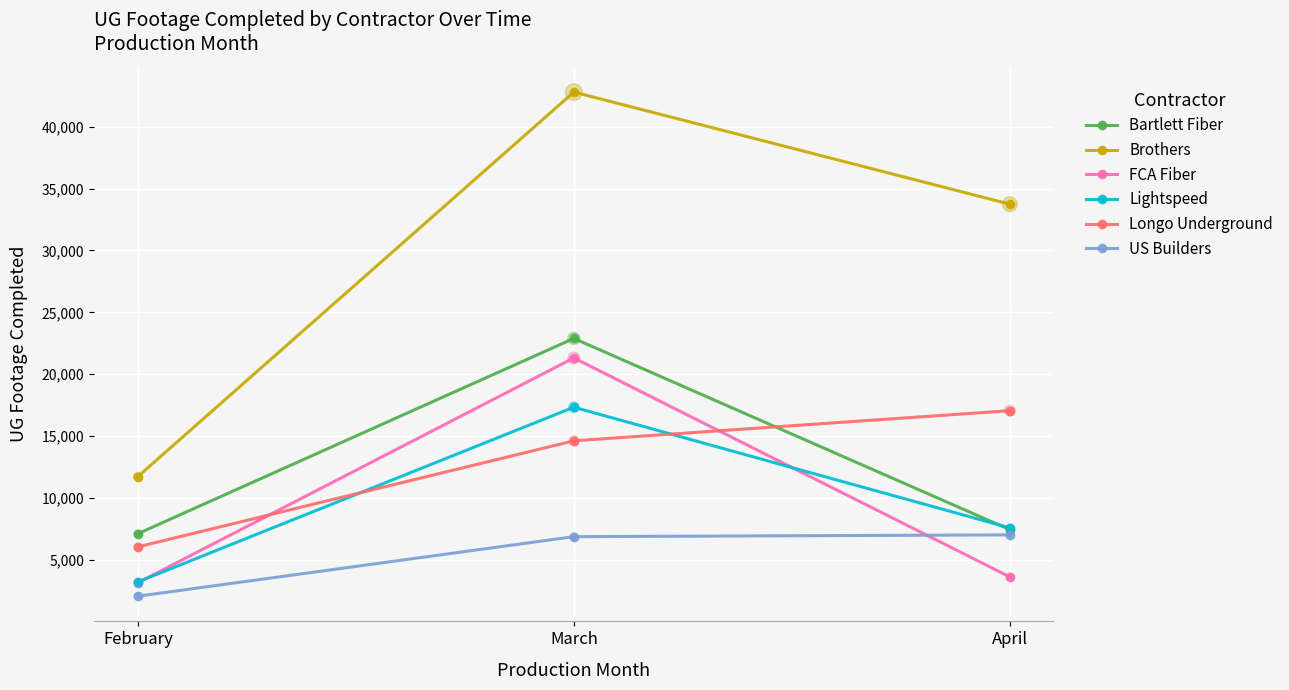

What is the spread (max minus min) of values at March?

35917